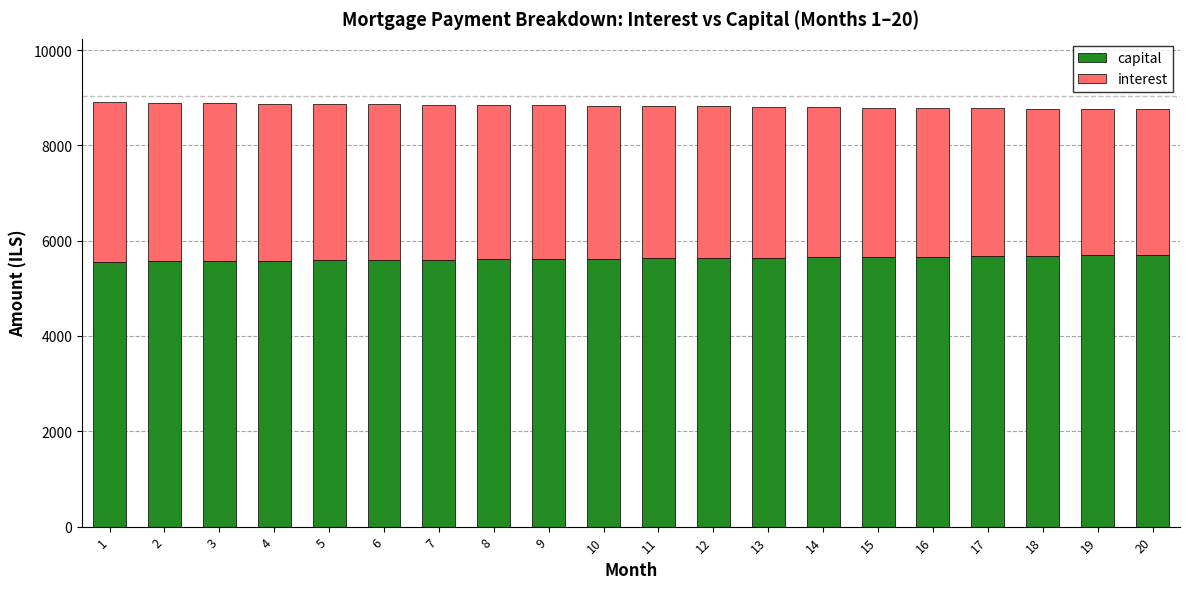

Does the chart contain stacked bars?

Yes